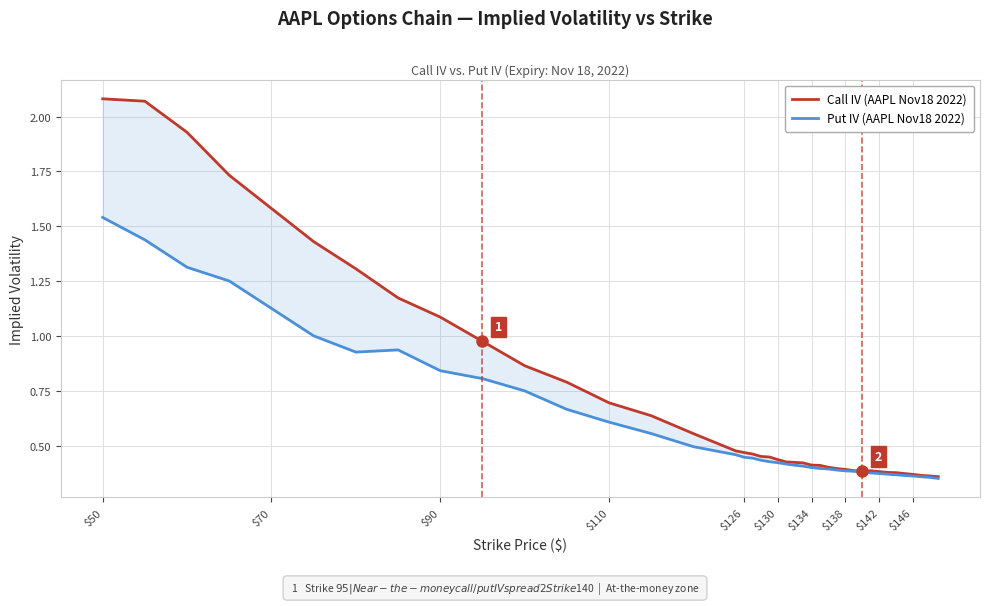

Does the chart display data point markers on the line(s)?

No